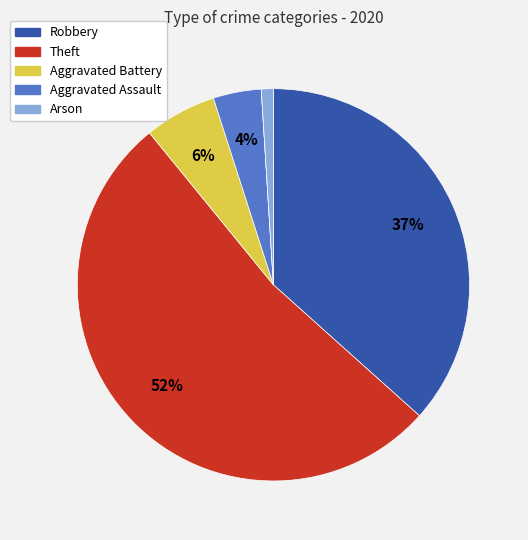

Is there a majority slice in this chart?

Yes